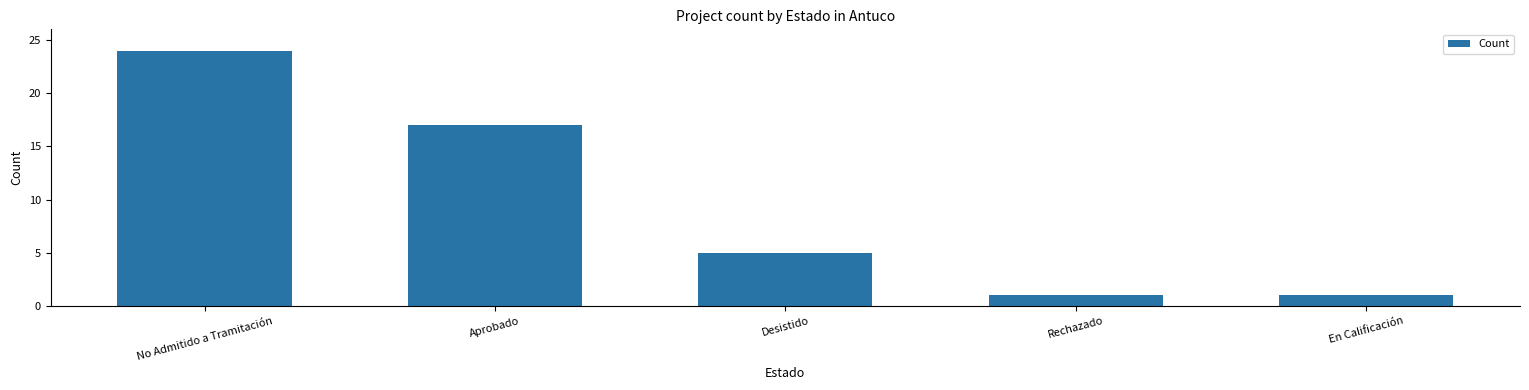

Is it true that the value at Desistido is 5?

True